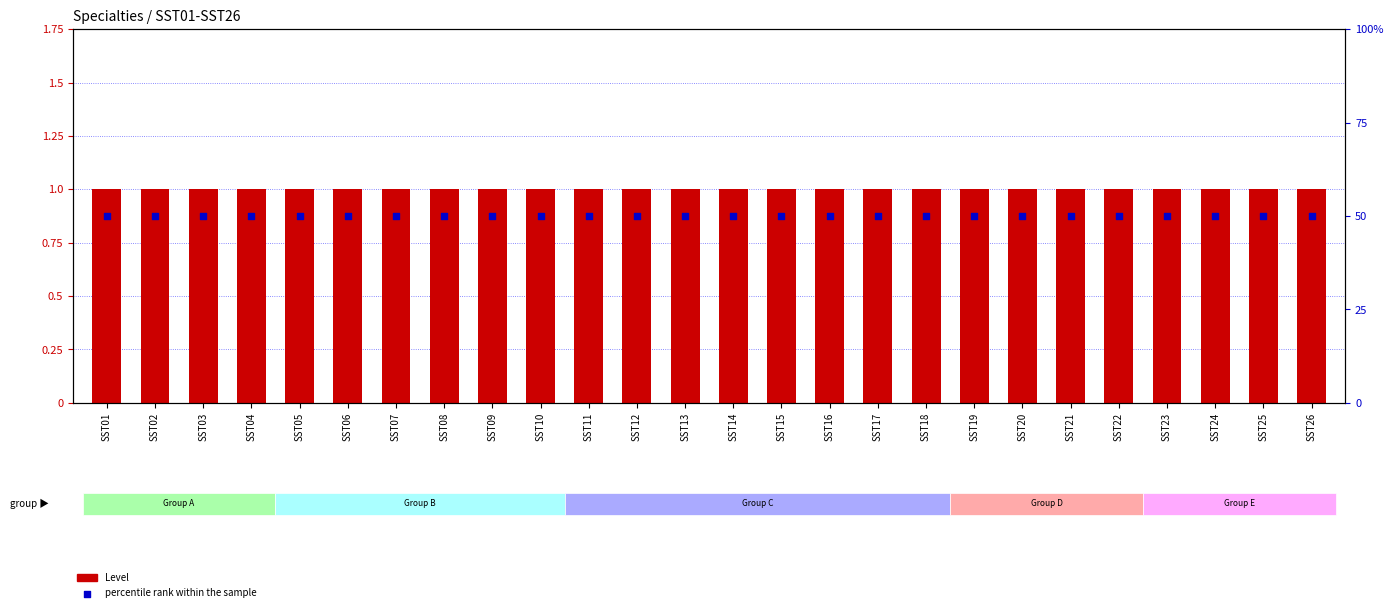

At how many categories does at least one series exceed 17?

26